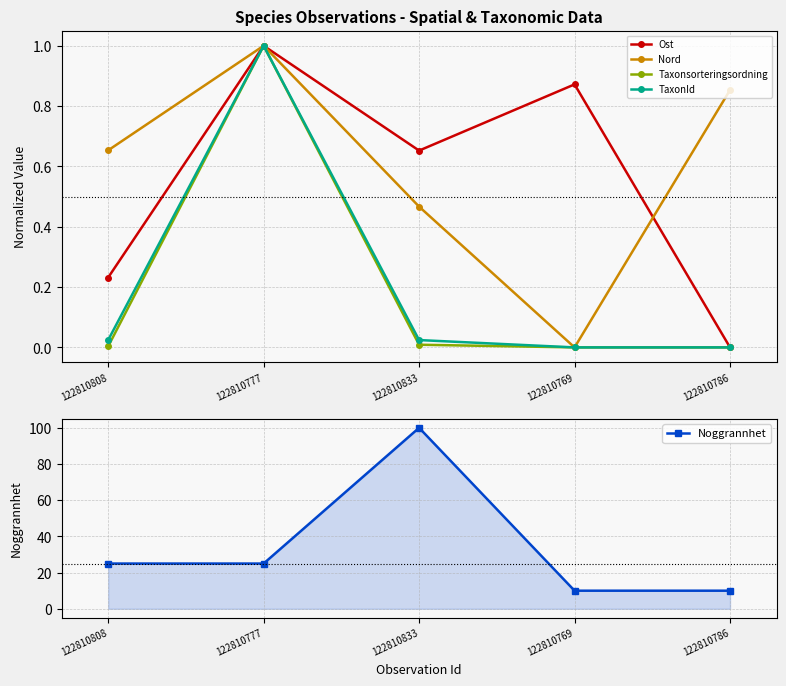

List the series in order of their peak value, highest first.

Noggrannhet, Ost, Nord, Taxonsorteringsordning, TaxonId